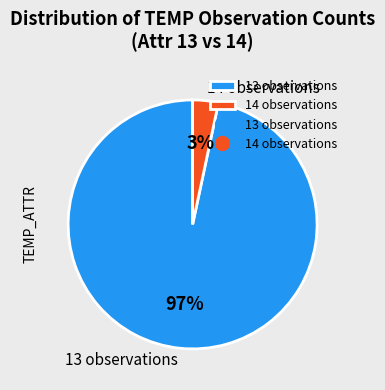

To the nearest percent, what portion does 14 observations represent?

3%